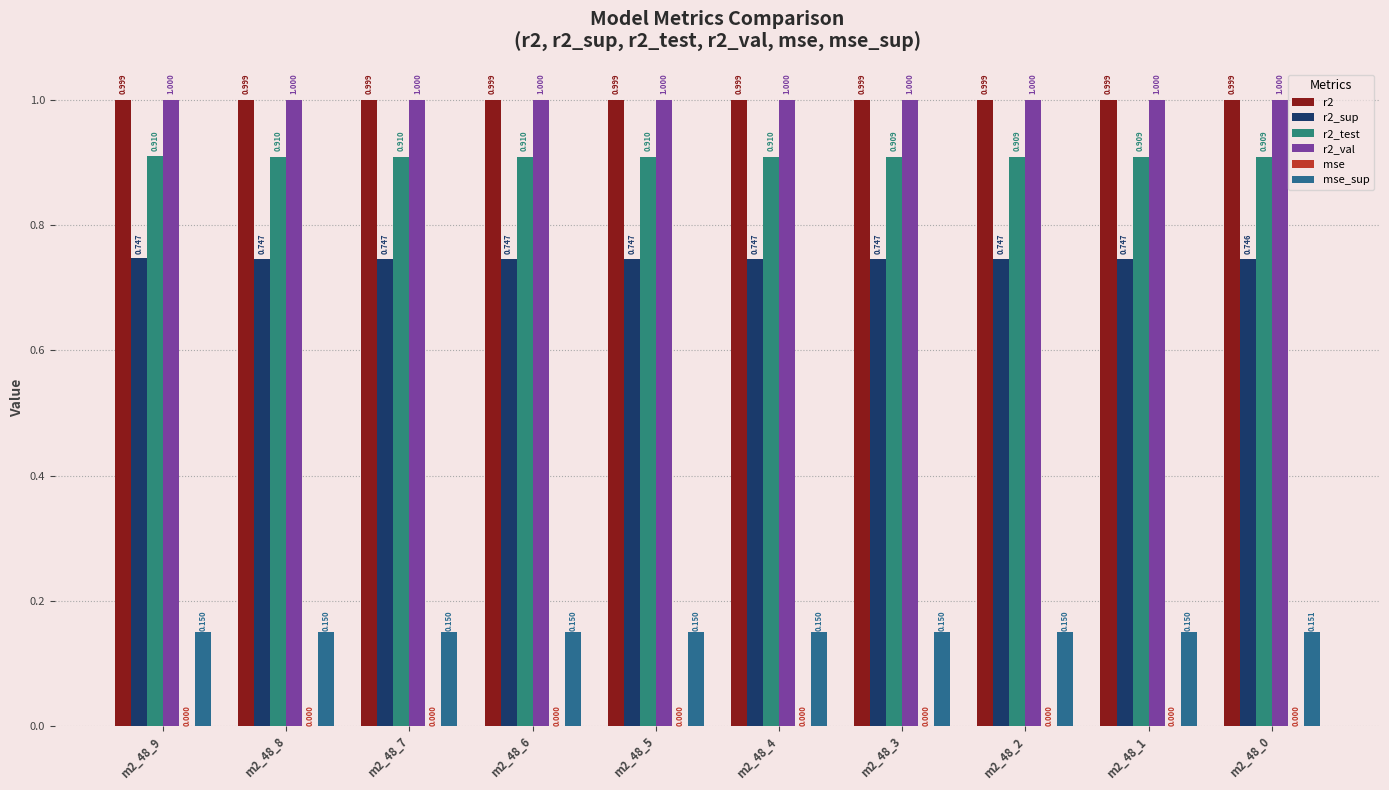

Which series changed the most between m2_48_6 and m2_48_0?

r2_test